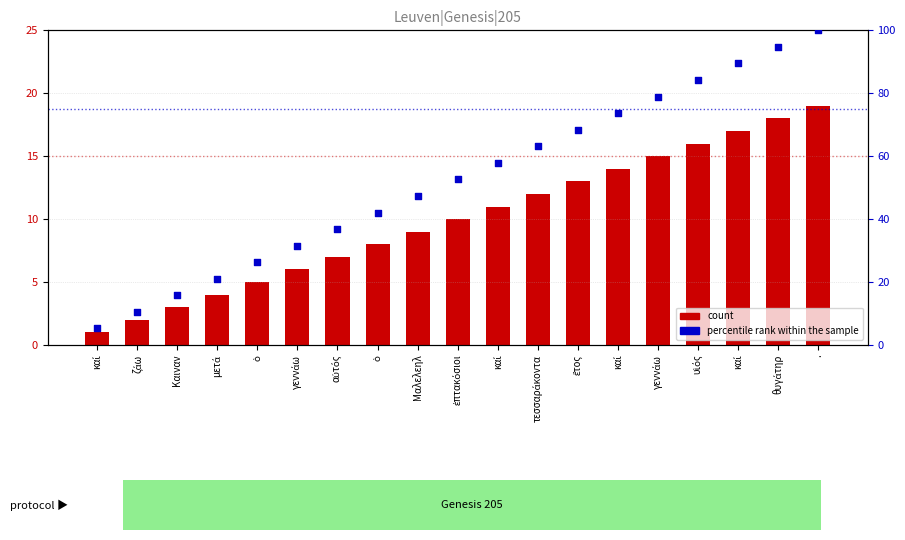

What are all the series names shown in the legend?

count, percentile rank within the sample